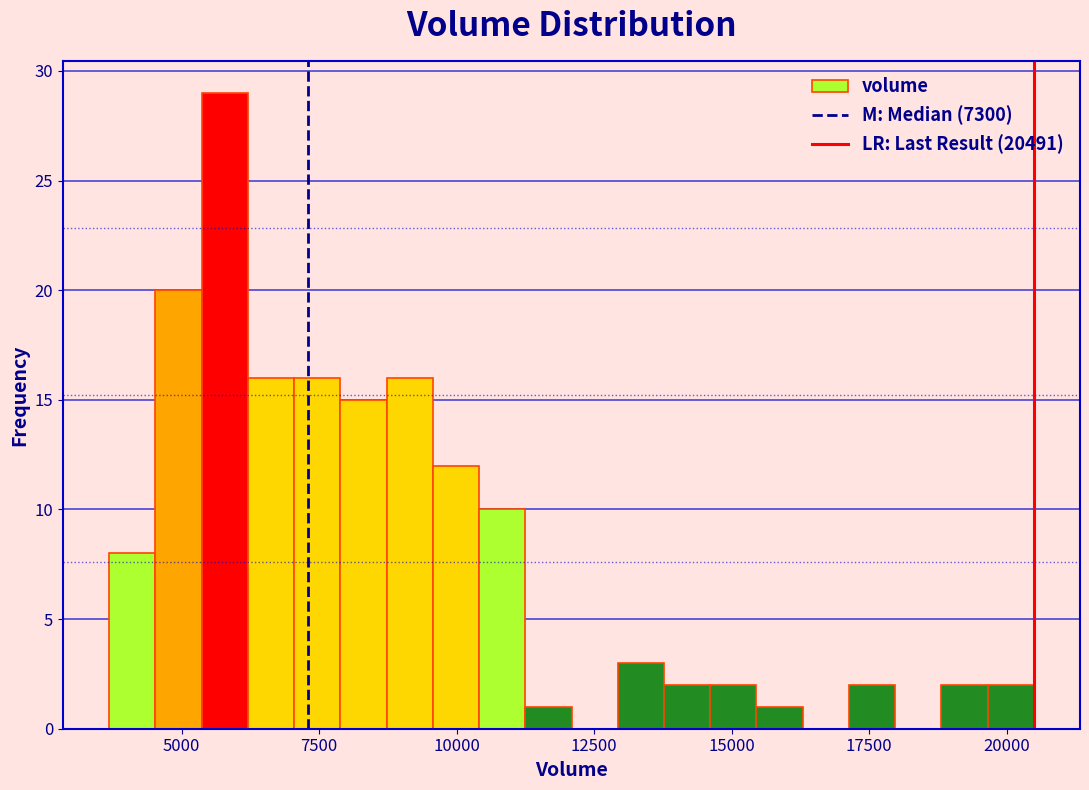

Around what value on the x-axis is the tallest bar? Give the approximate position of its centre, as read against the axis.

6000